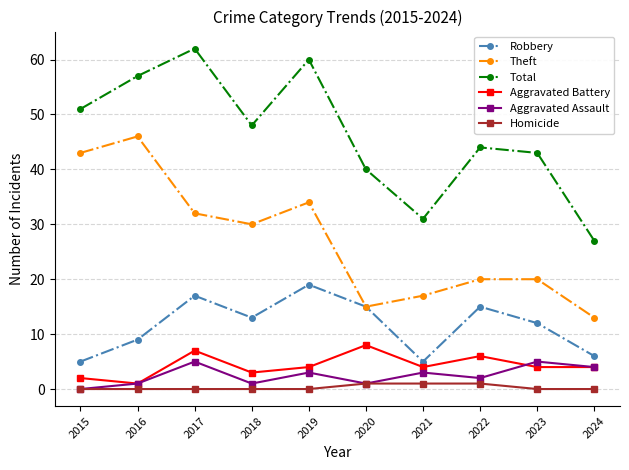

How many series are shown in this chart?

6